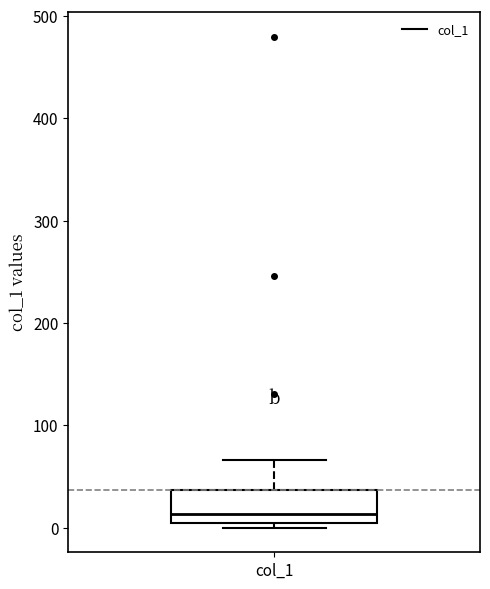

Read this box plot against the y-axis: the position of the median line, the range covered by the box, and the ends of both whiskers. The values are not printed on the chart, so give them approximately, as read against the axis.

median 10, box 0 to 40, whiskers 0 (just below the box's lower edge) to 70